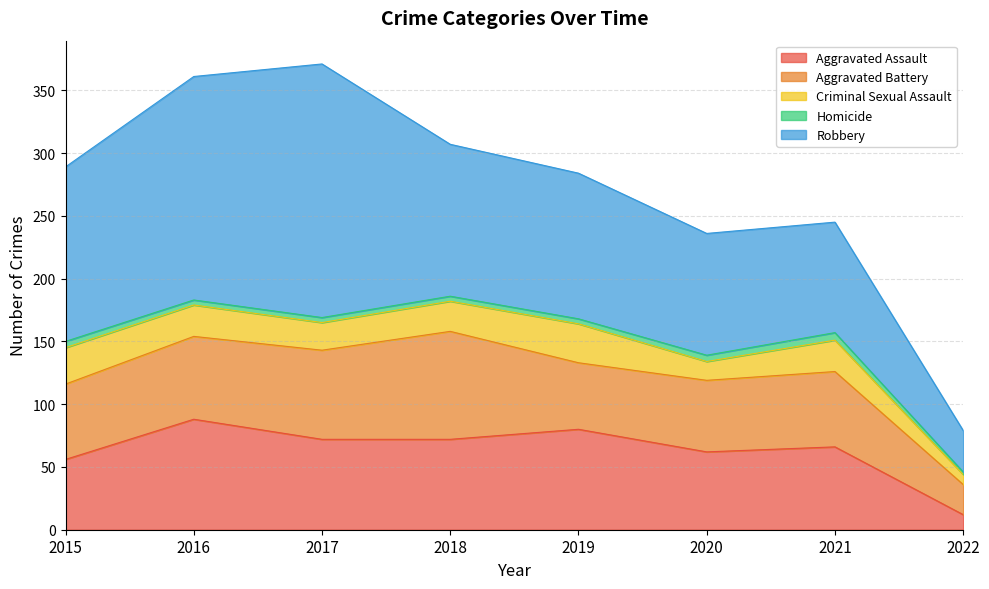

Reading right to left, transcribe all the data shown in this chart.

Aggravated Assault: 12	66	62	80	72	72	88	56
Aggravated Battery: 24	60	57	53	86	71	66	60
Criminal Sexual Assault: 8	25	15	31	24	22	25	29
Homicide: 2	6	5	4	4	4	4	5
Robbery: 33	88	97	116	121	202	178	139